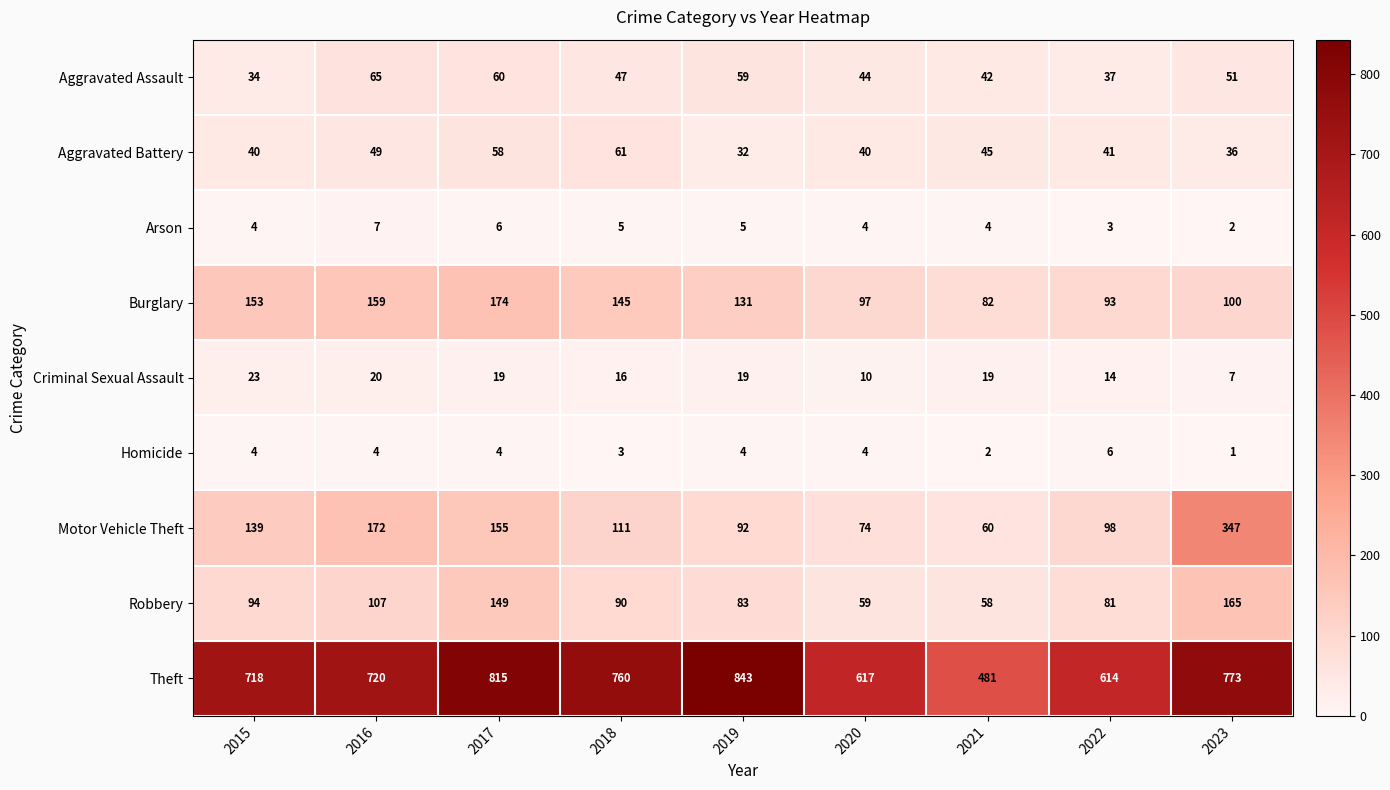

Which series has the largest total across all categories?

Theft